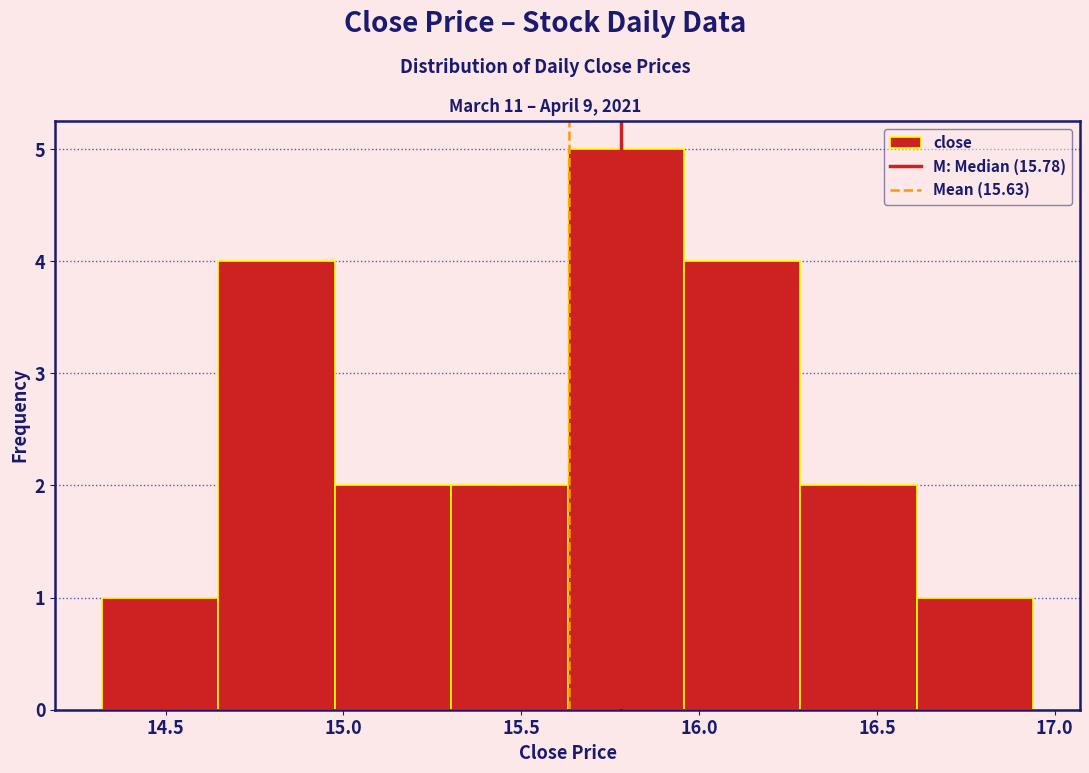

Reading left to right, list every bar in this chart as the range it spans on the x-axis followed by its height. Neither the bar edges nor the heights are printed on the chart, so give them approximately, as read against the axes.

14.30 to 14.65: 1
14.65 to 15.00: 4
15.00 to 15.30: 2
15.30 to 15.65: 2
15.65 to 15.95: 5
15.95 to 16.30: 4
16.30 to 16.60: 2
16.60 to 16.95: 1